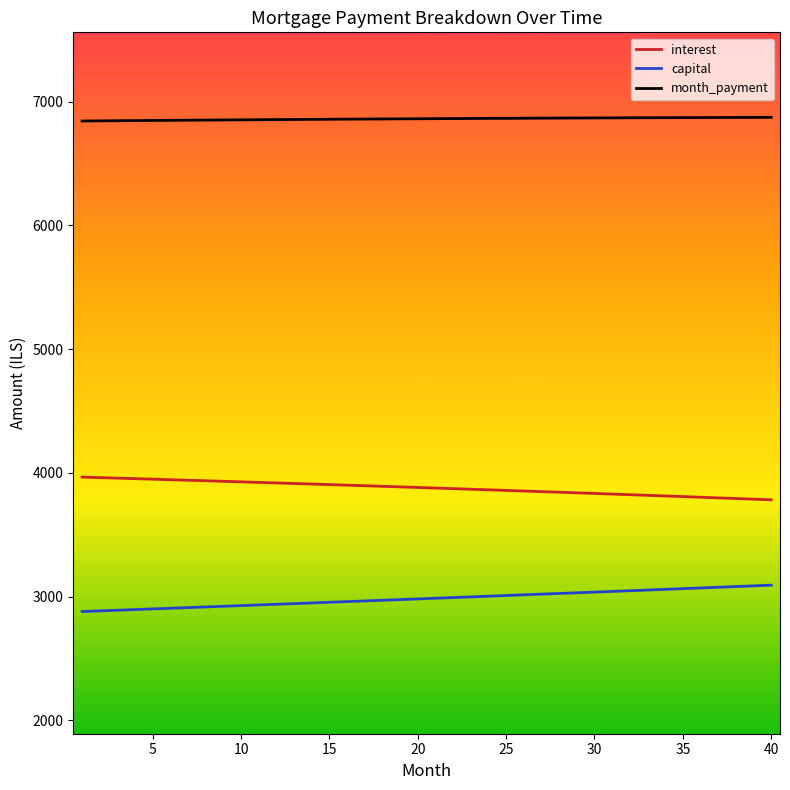

How many lines are shown in the chart?

3